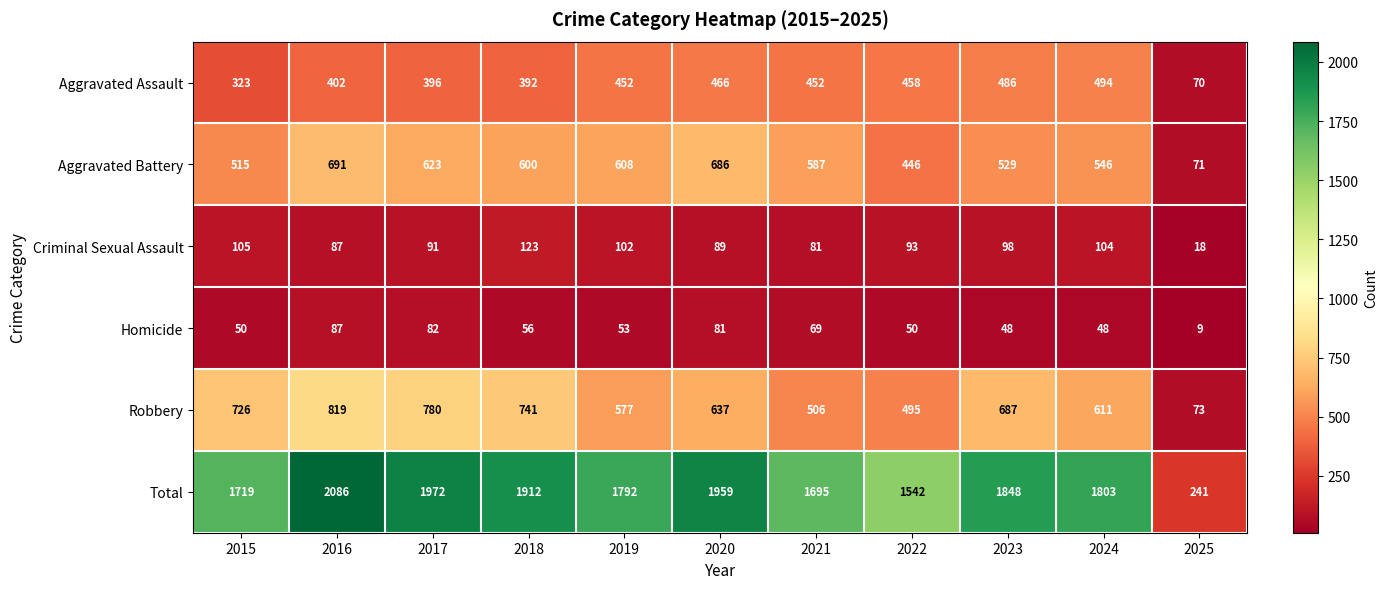

The Criminal Sexual Assault series shows 81 at 2021. True or false?

True